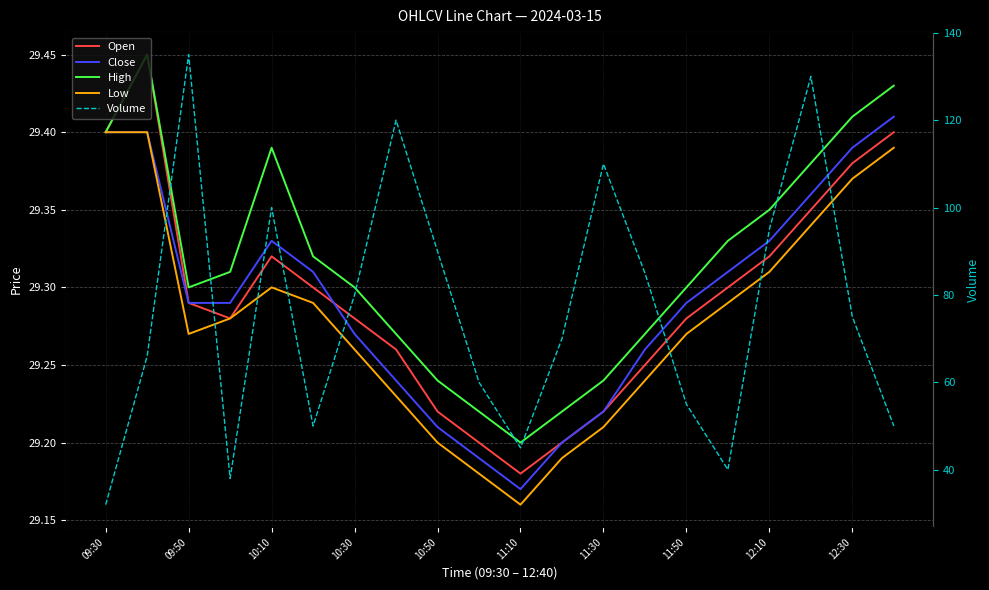

True or false: Volume and Close cross at least once.

False